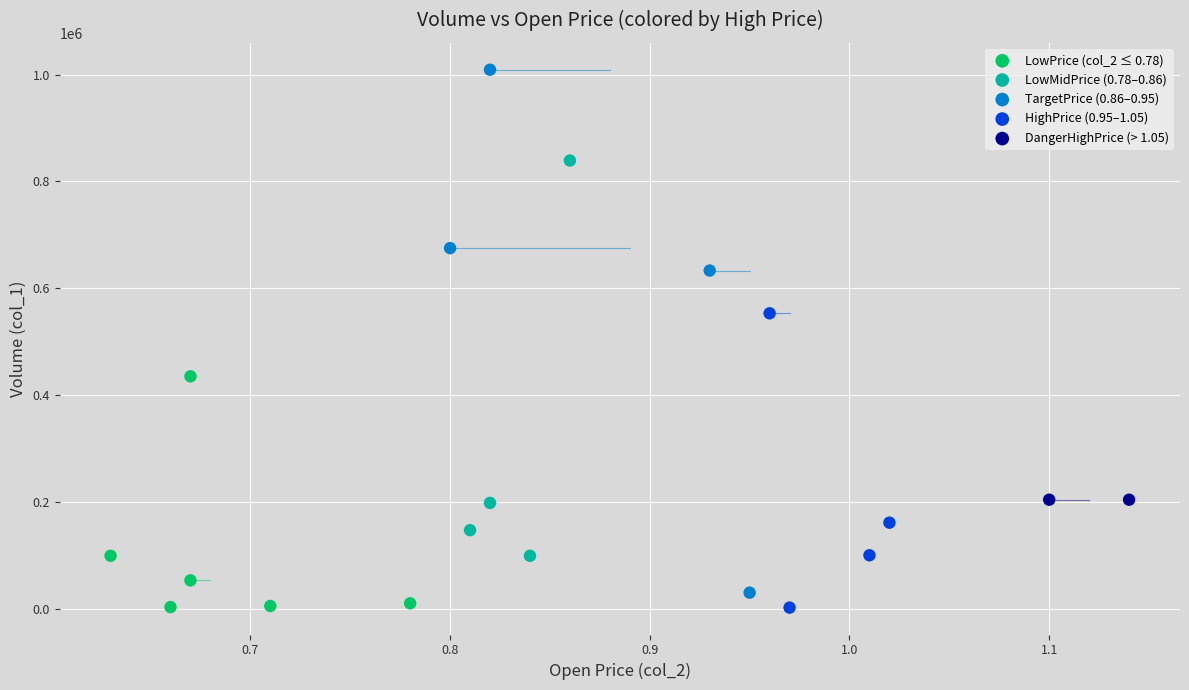

What are all the series names shown in the legend?

LowPrice (col_2 ≤ 0.78), LowMidPrice (0.78–0.86), TargetPrice (0.86–0.95), HighPrice (0.95–1.05), DangerHighPrice (> 1.05)